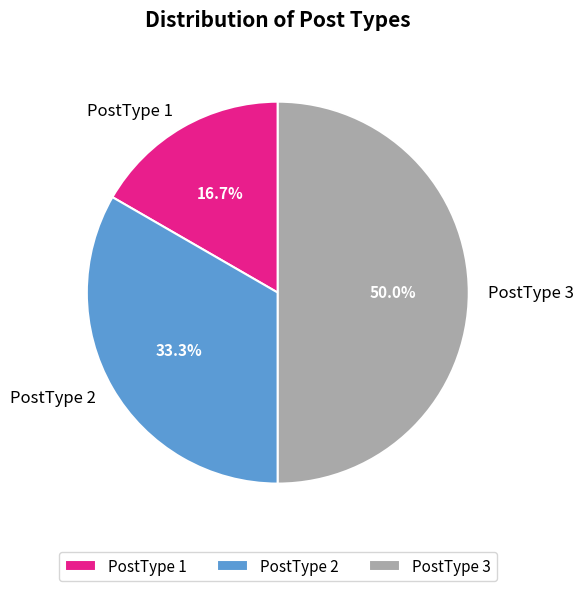

Is PostType 1 the majority of the pie?

No